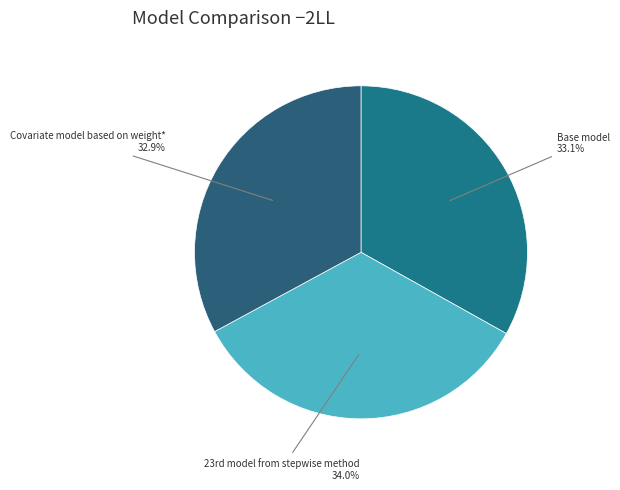

What percentage is the Base model slice, to the nearest percent?

33%